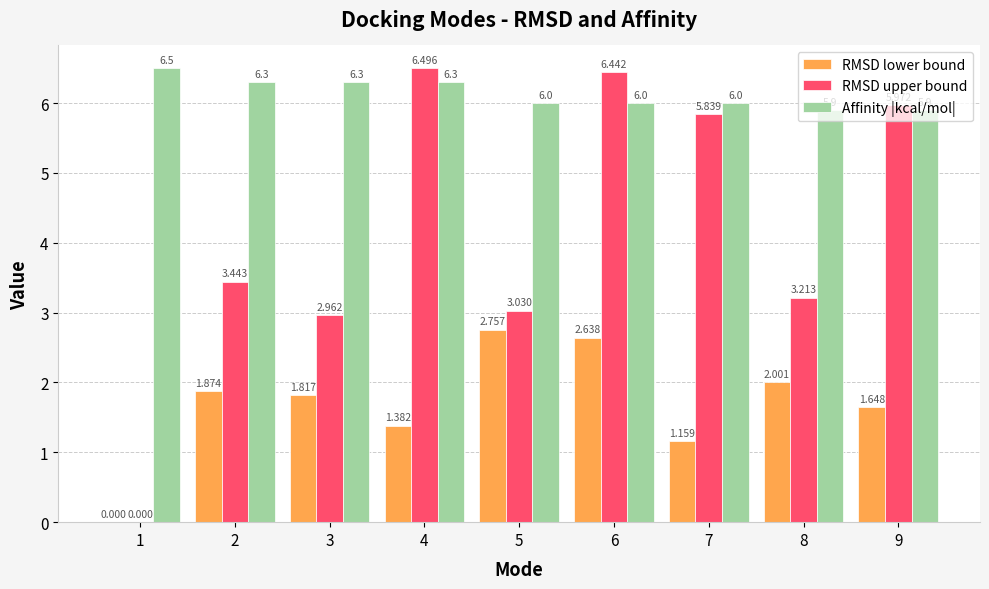

What is the sum of all Affinity |kcal/mol| values?

55.2